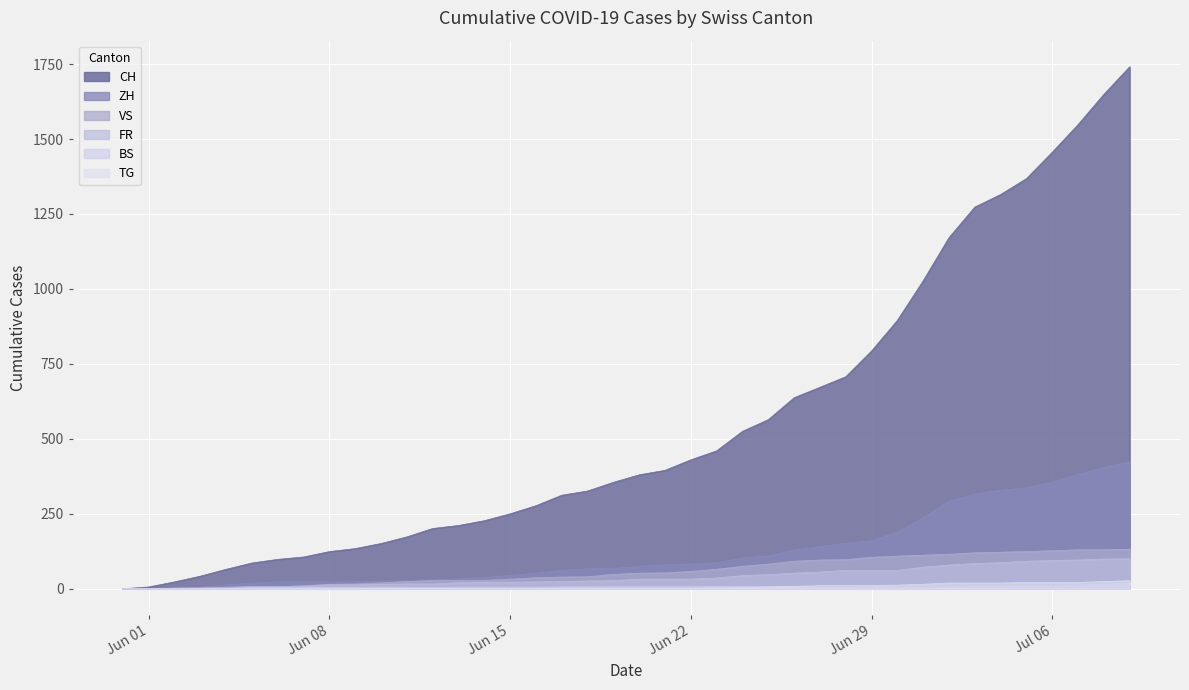

How many data points in TG are less than 2?

17